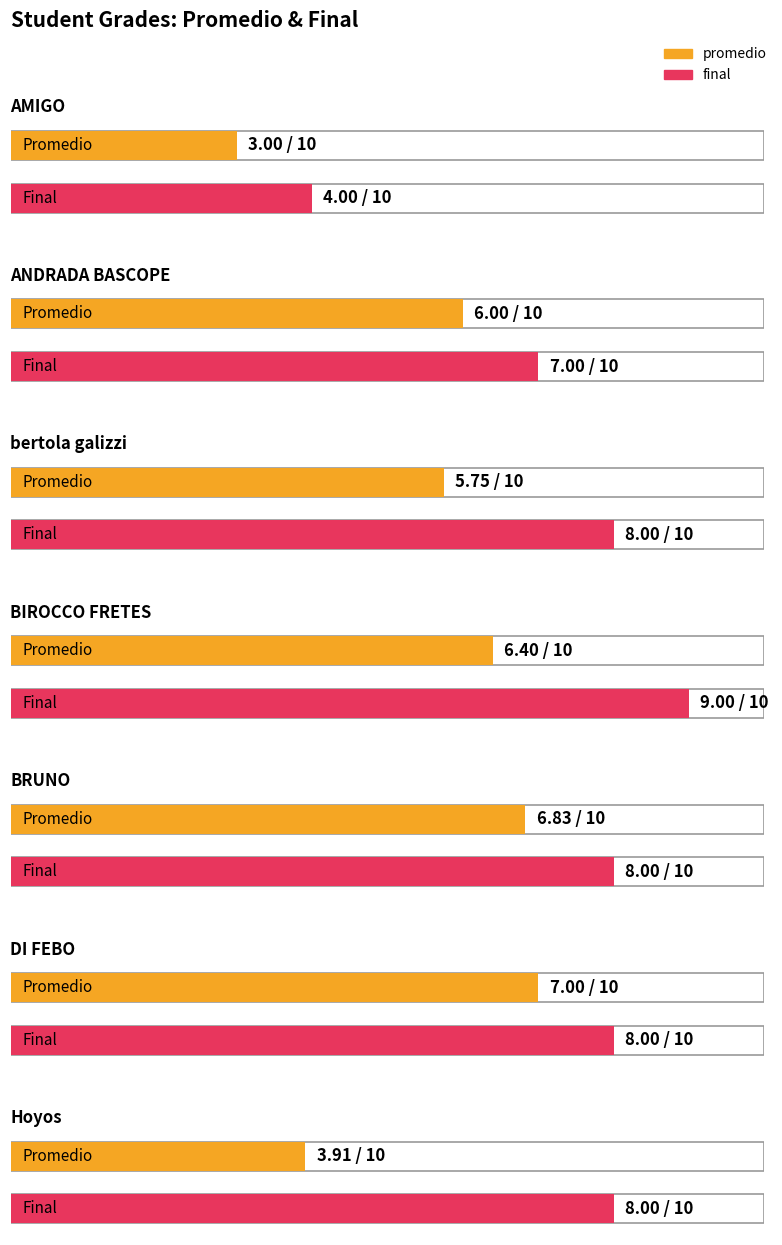

What is the smallest value displayed?

3.0